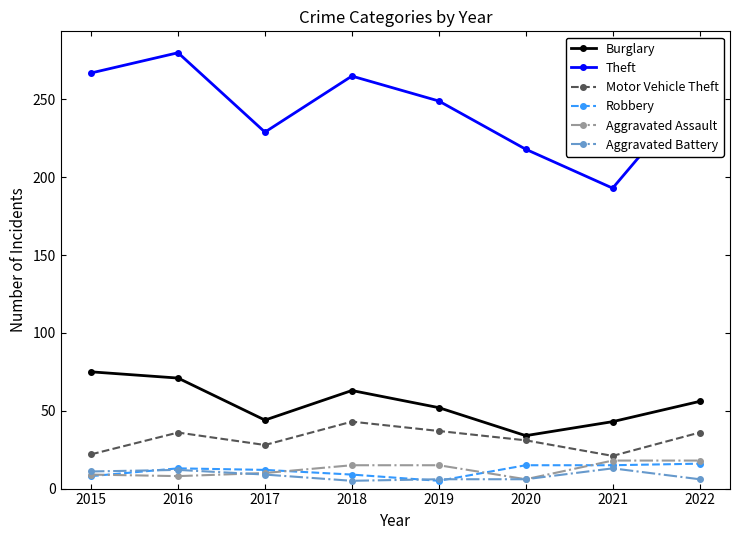

What is the spread (max minus min) of values at 2016?

272